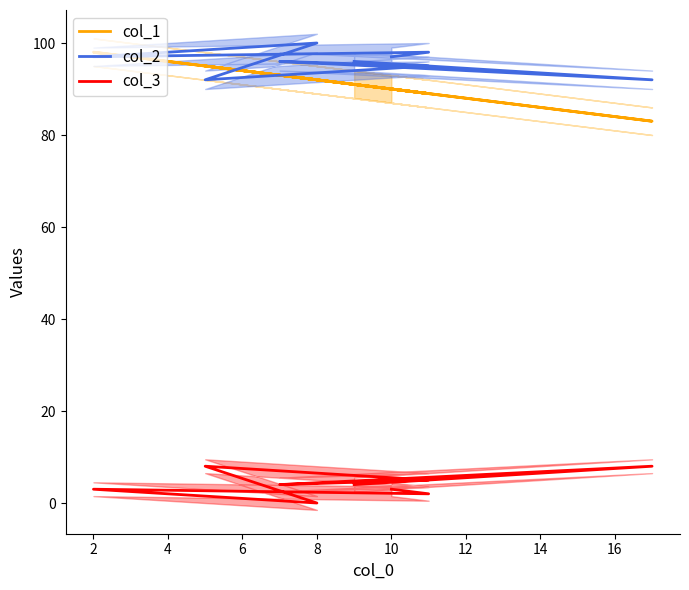

What is the sum of all col_1 values?

820